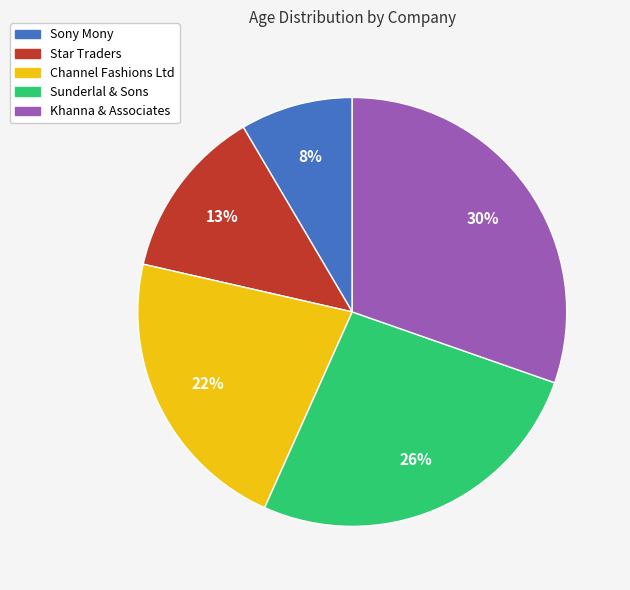

To the nearest percent, what portion does Sony Mony represent?

8%